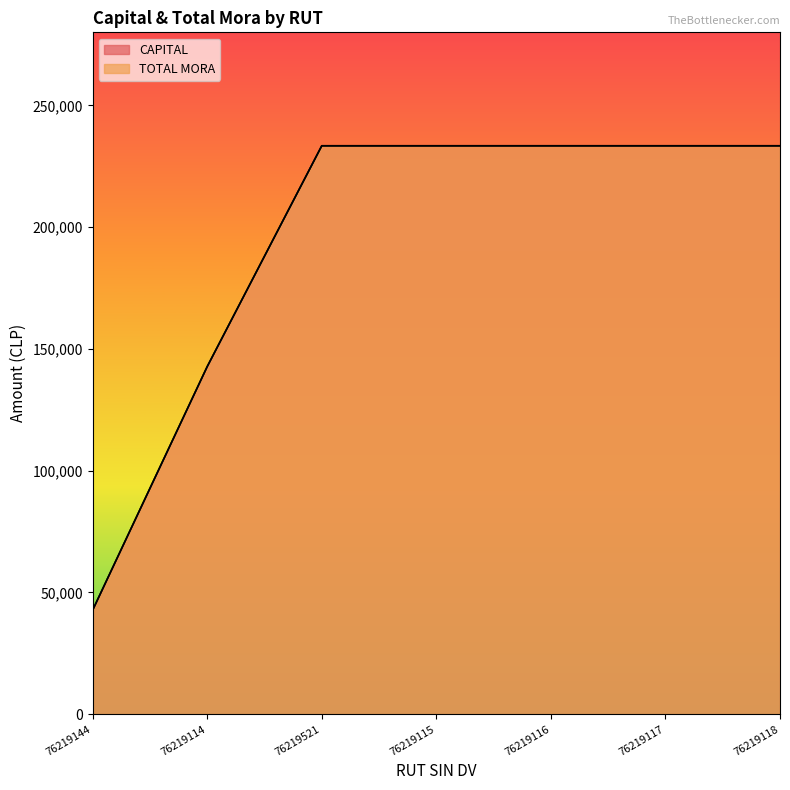

What is the maximum value shown in the chart?

233415